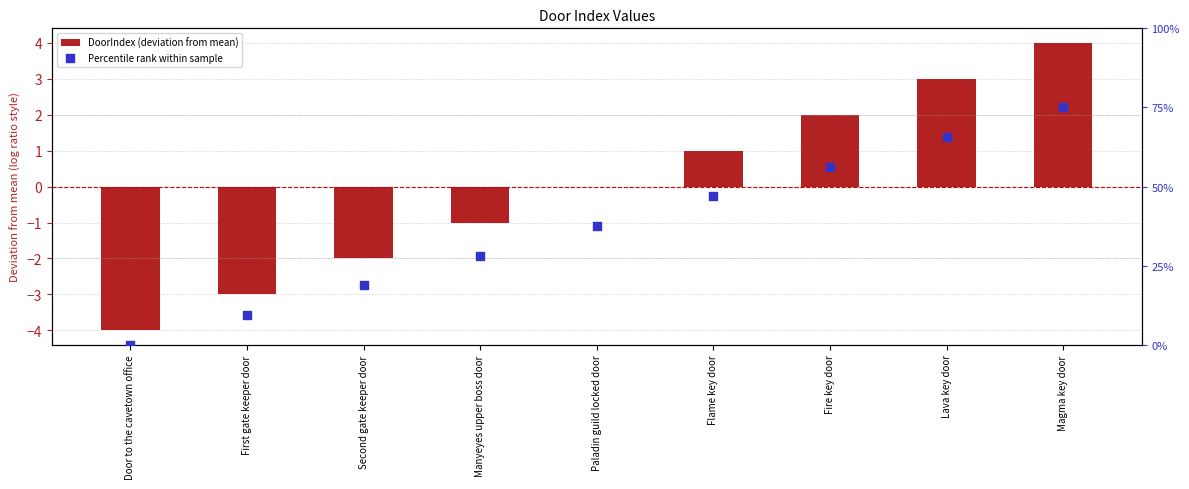

At which category is the sum across all series the highest?

Magma key door